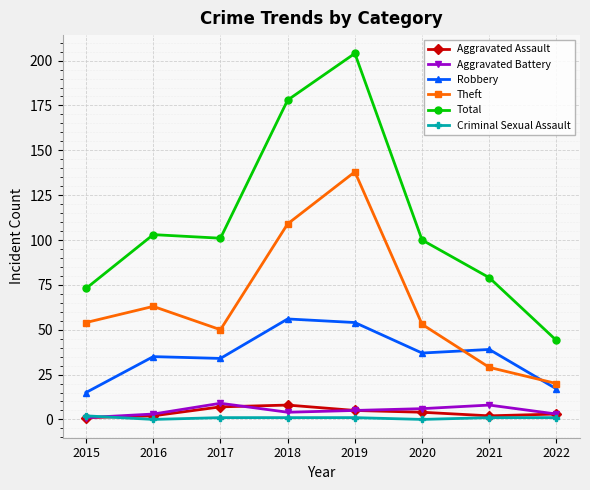

What is the difference between the second highest and second lowest values in the Aggravated Battery series?

5